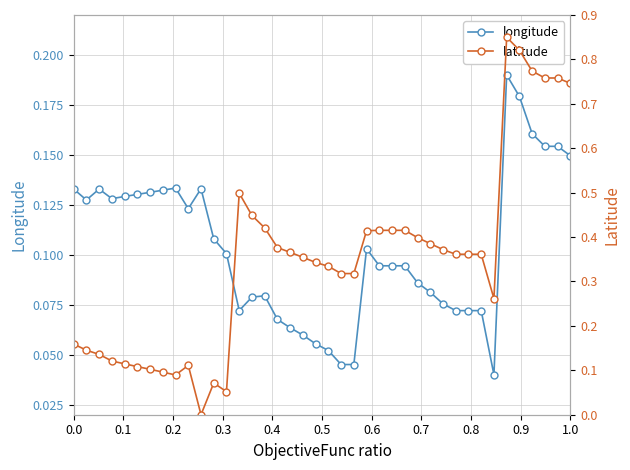

How many times do latitude and longitude cross each other?

2